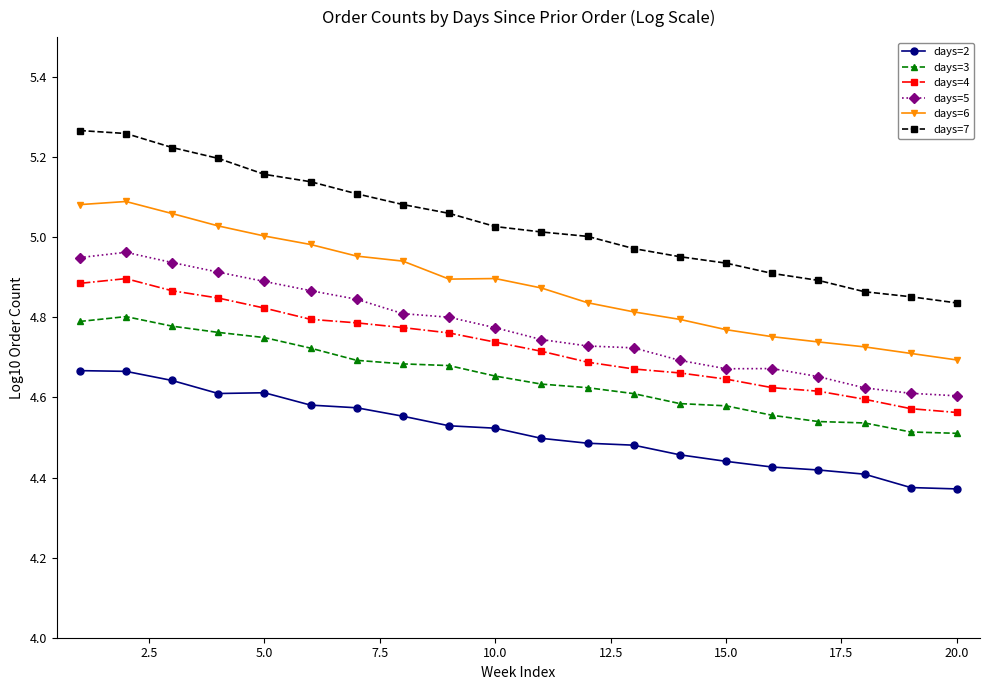

What is the difference between the maximum and minimum values in the days=6 series?

0.4